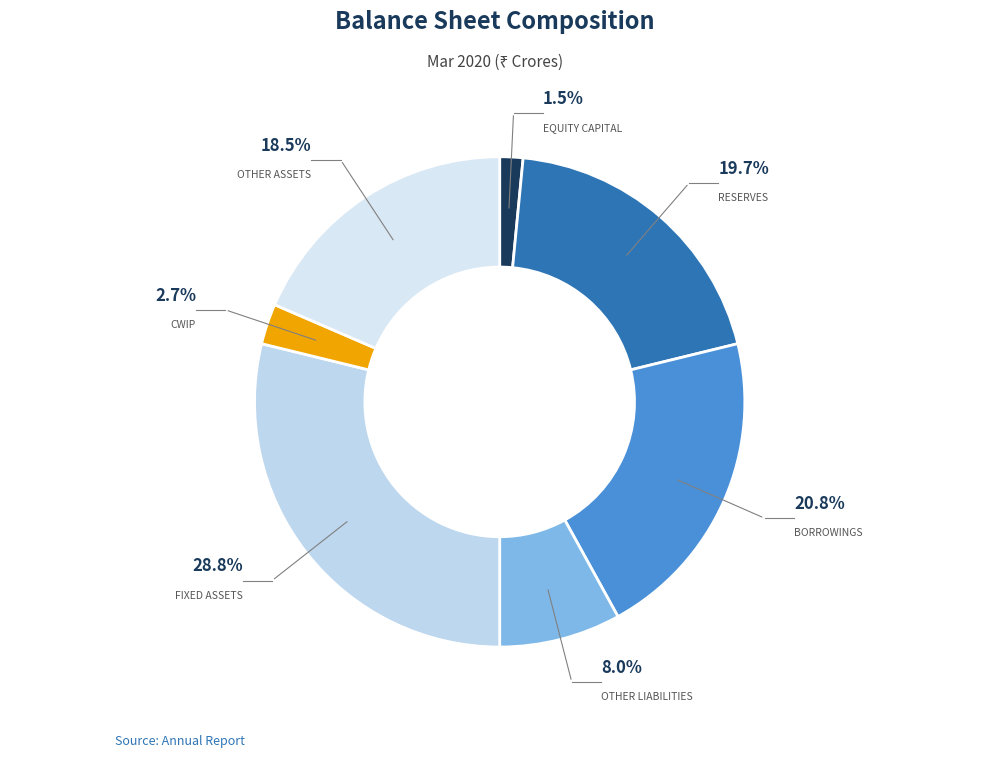

To the nearest percent, what is the average slice percentage?

14%